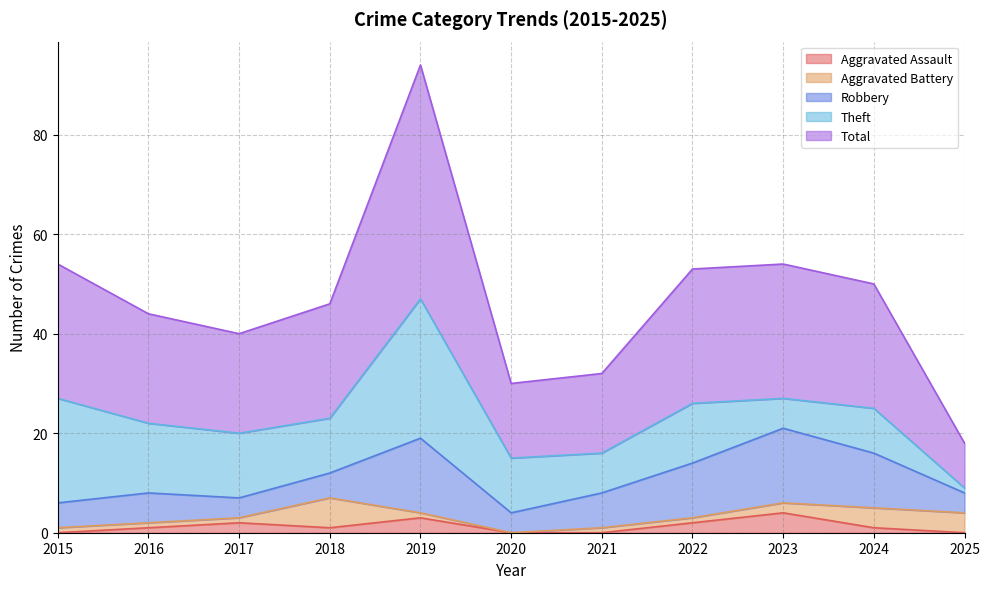

True or false: Aggravated Battery has a value of 1 at 2015.

False